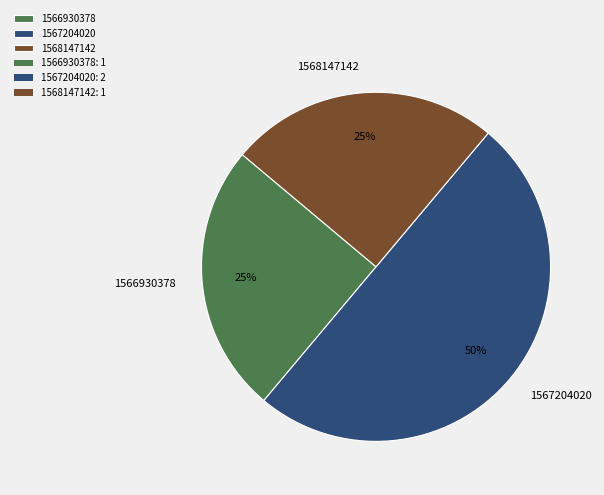

To the nearest percent, what percentage of the pie is 1568147142?

25%